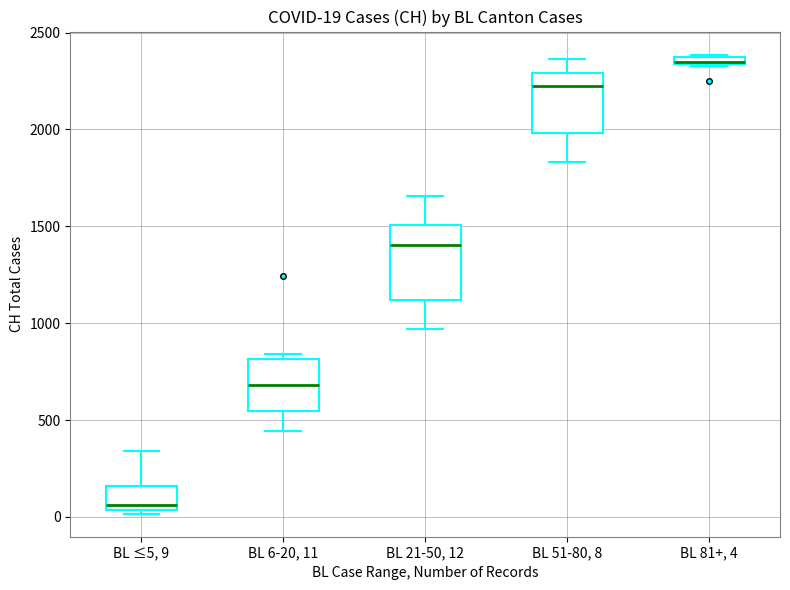

Which box is the tallest, from its lower edge to its upper edge?

BL 21-50, 12